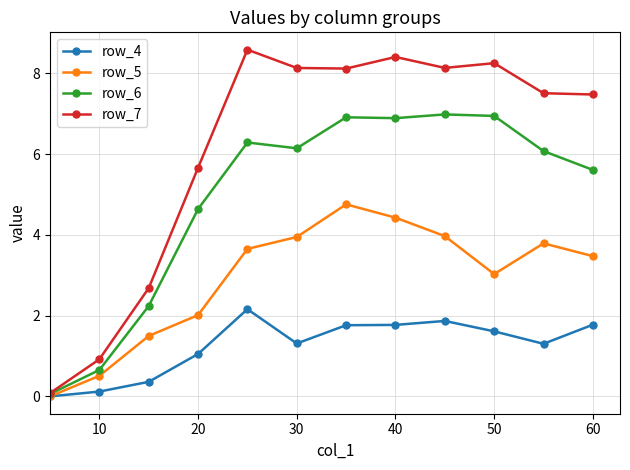

What is the highest value of the row_7 series?

8.6